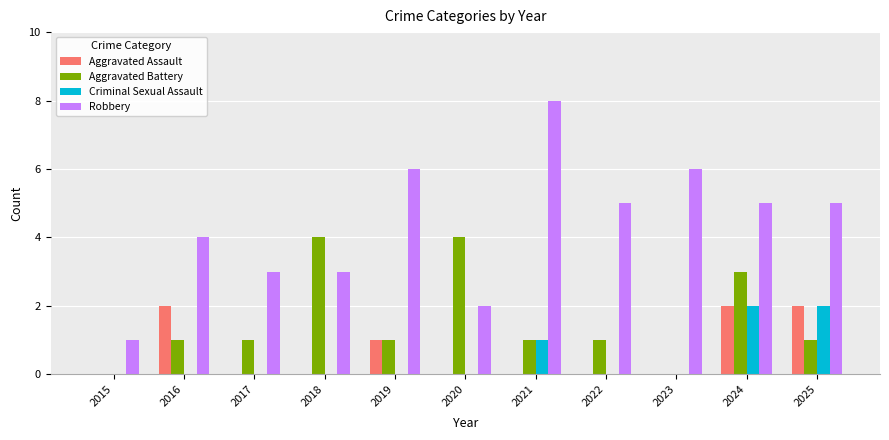

Which series has the largest range (max minus min)?

Robbery